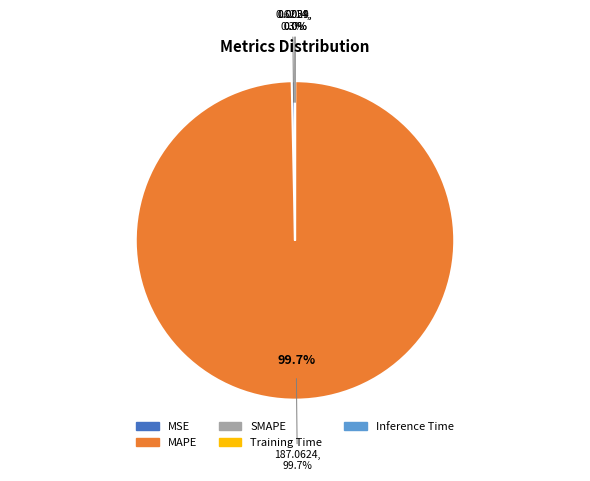

To the nearest percent, what is the difference between the MAPE and SMAPE slice percentages?

100%